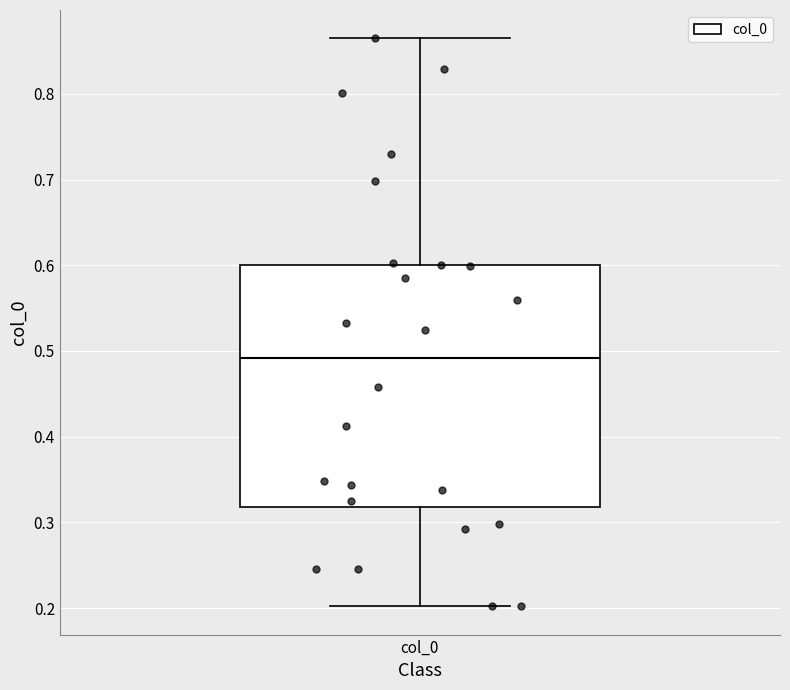

Transcribe this box plot: give where the median line is, the range the box spans, and where the two whiskers end, as read against the y-axis. The values are not printed on the chart, so give them approximately, as read against the axis.

median 0.49, box 0.32 to 0.60, whiskers 0.20 to 0.86